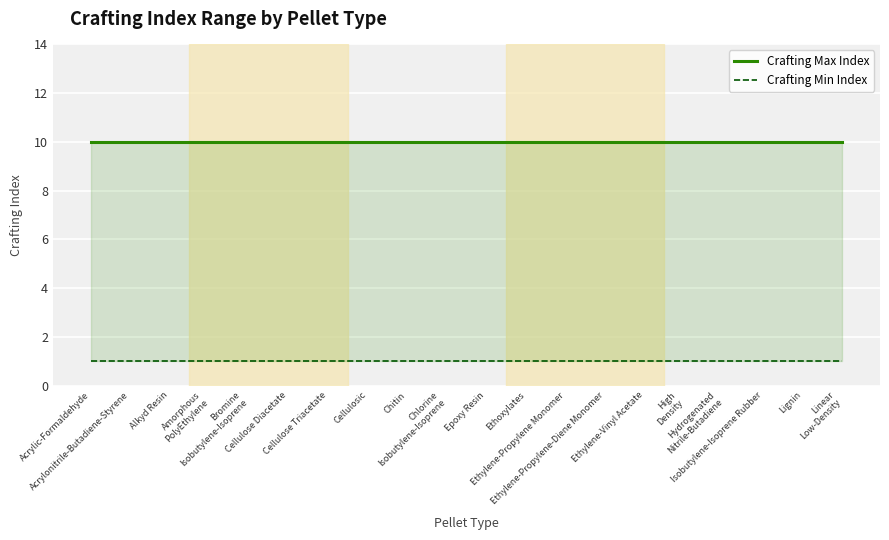

Is the value of Crafting Min Index at Isobutylene-Isoprene Rubber greater than the value of Crafting Max Index at Cellulose Diacetate?

No